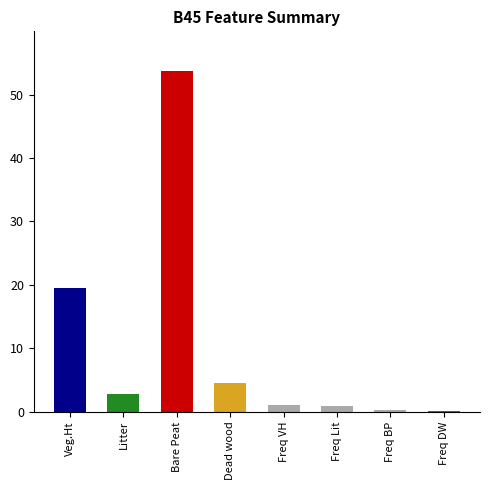

At which label does the data first exceed 2?

Veg.Ht